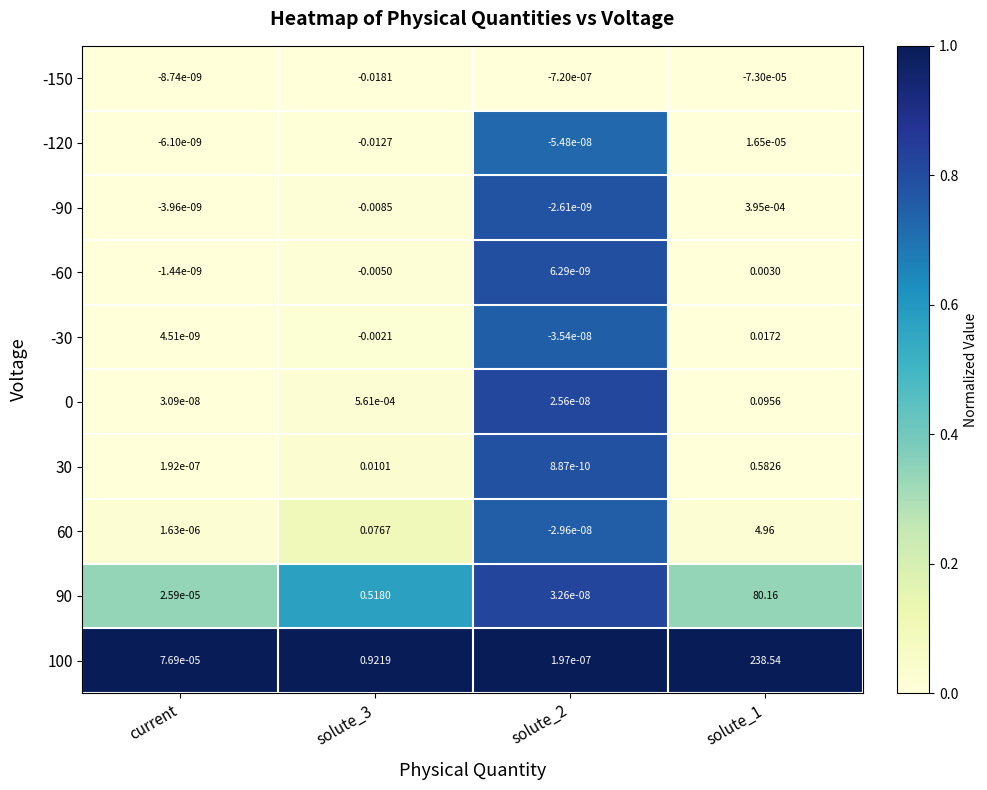

How many distinct data groups are displayed?

10